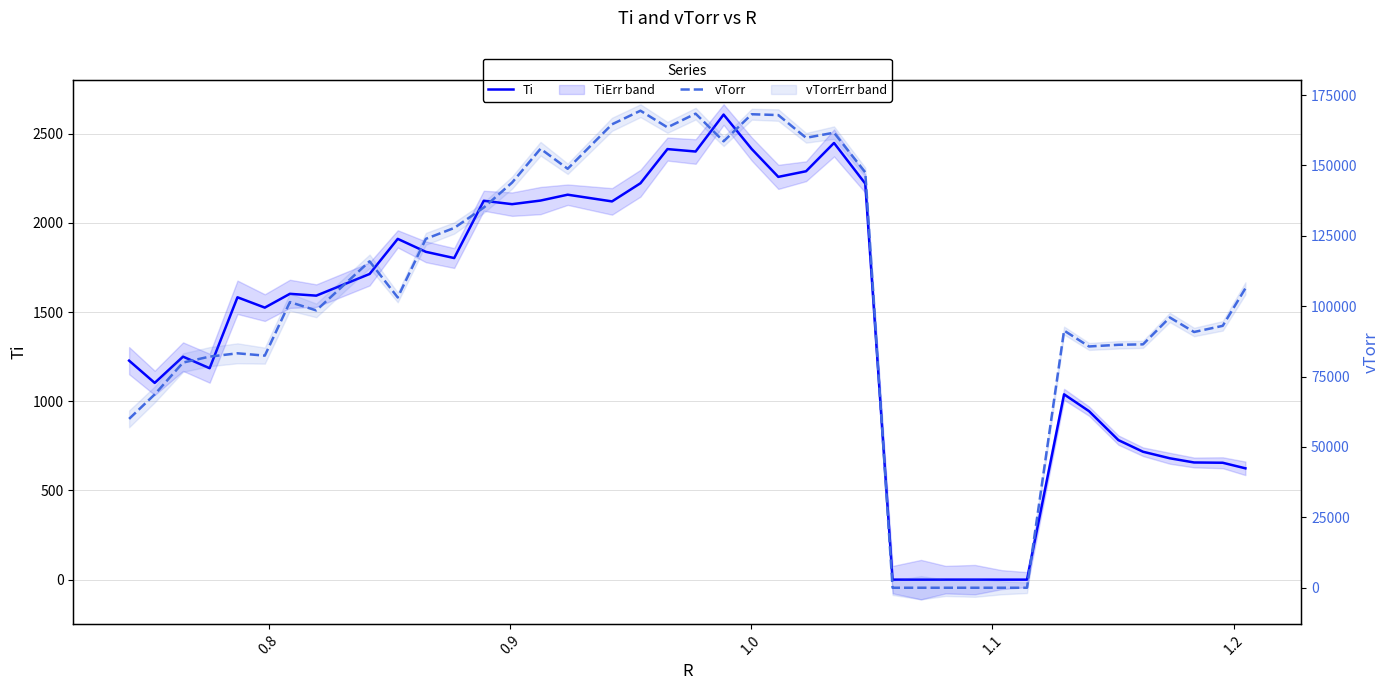

Which series has the largest total across all categories?

vTorr